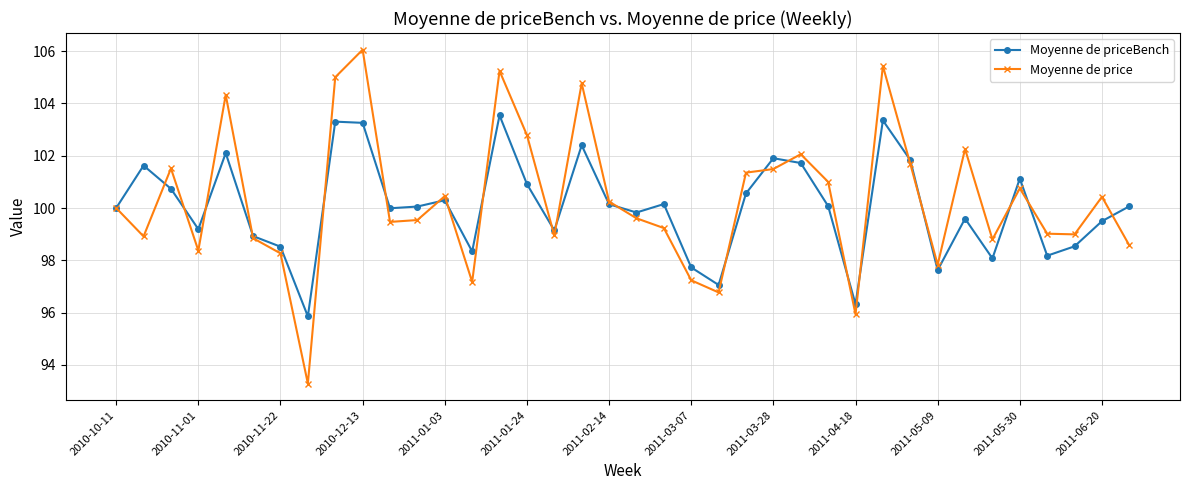

In Moyenne de priceBench, how many points are higher than both neighbors (excluding endpoints)?

11